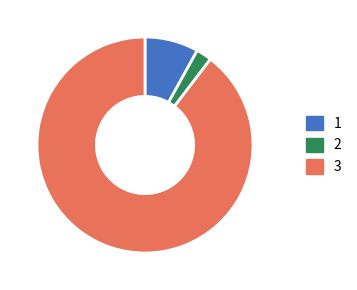

How many segments does this pie chart have?

3